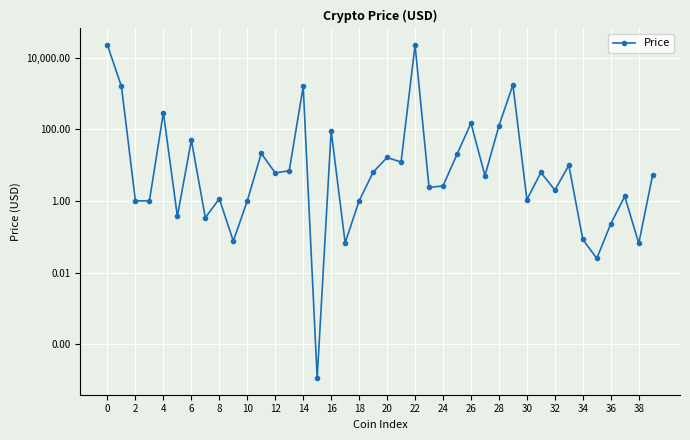

Between 28 and 30, which is larger?

28